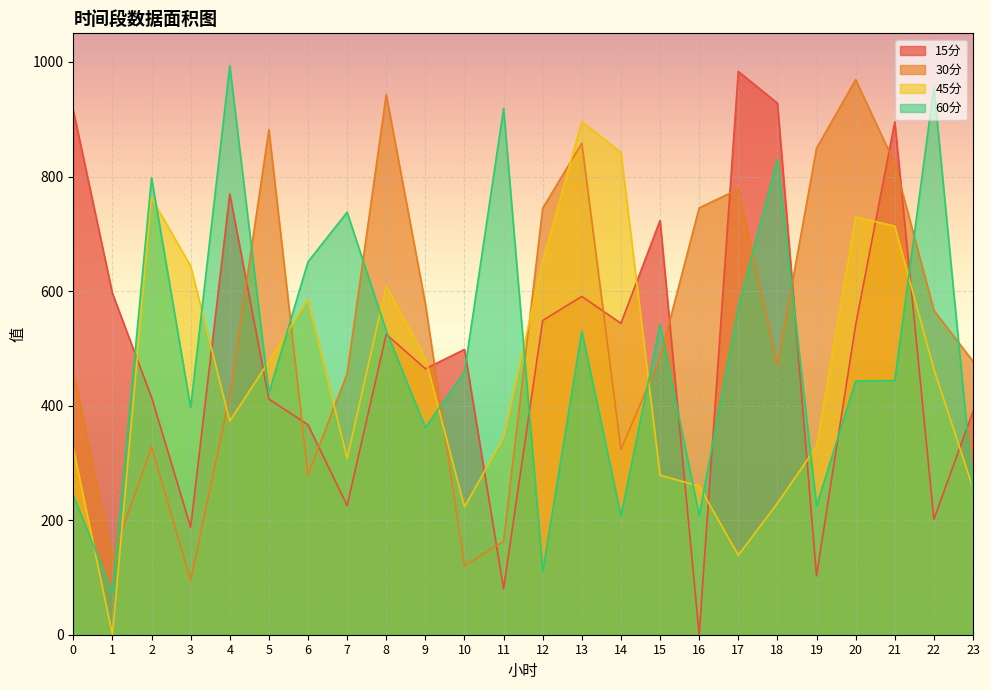

How many distinct data groups are displayed?

4